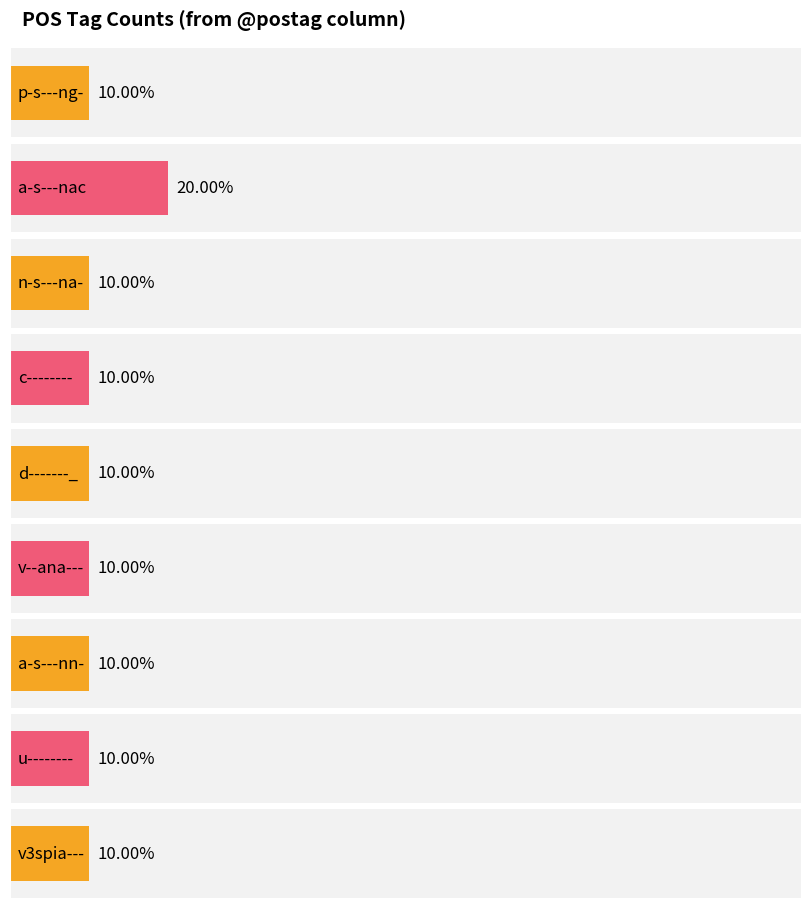

Reading left to right, list all the values displayed in this chart.

1	2	1	1	1	1	1	1	1